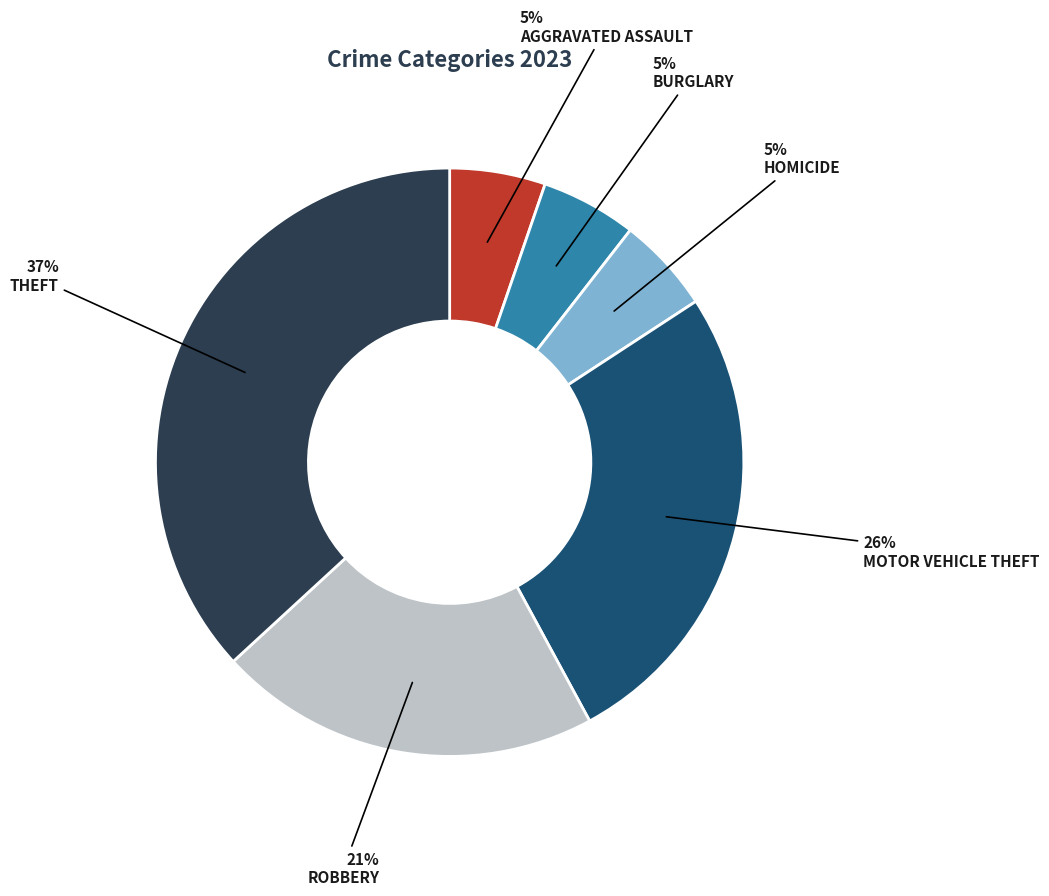

Is there a majority slice in this chart?

No